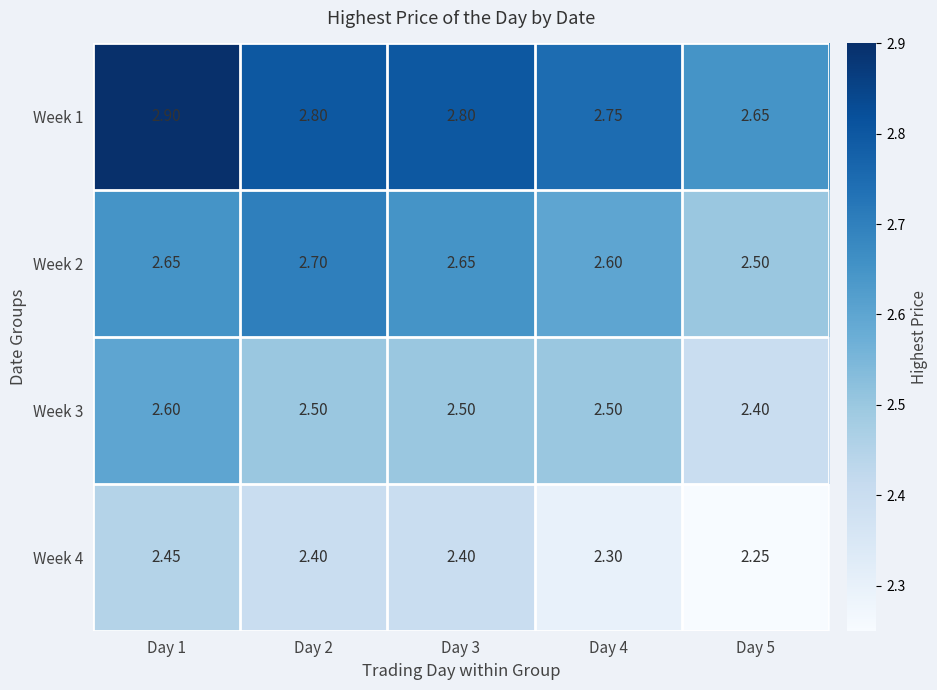

Is the value of Week 4 at Day 5 greater than the value of Week 2 at Day 2?

No